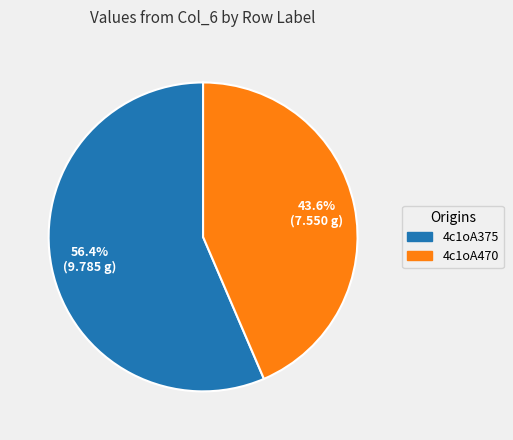

To the nearest percent, what percentage of the pie is 4c1oA375?

56%